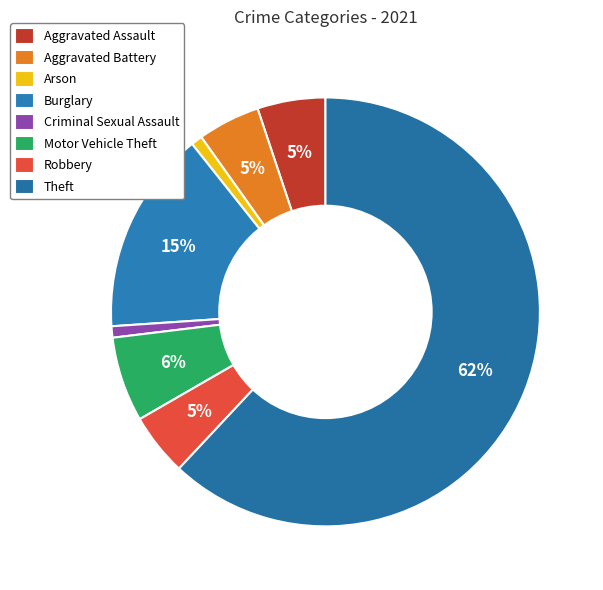

What is the largest slice in the pie chart?

Theft